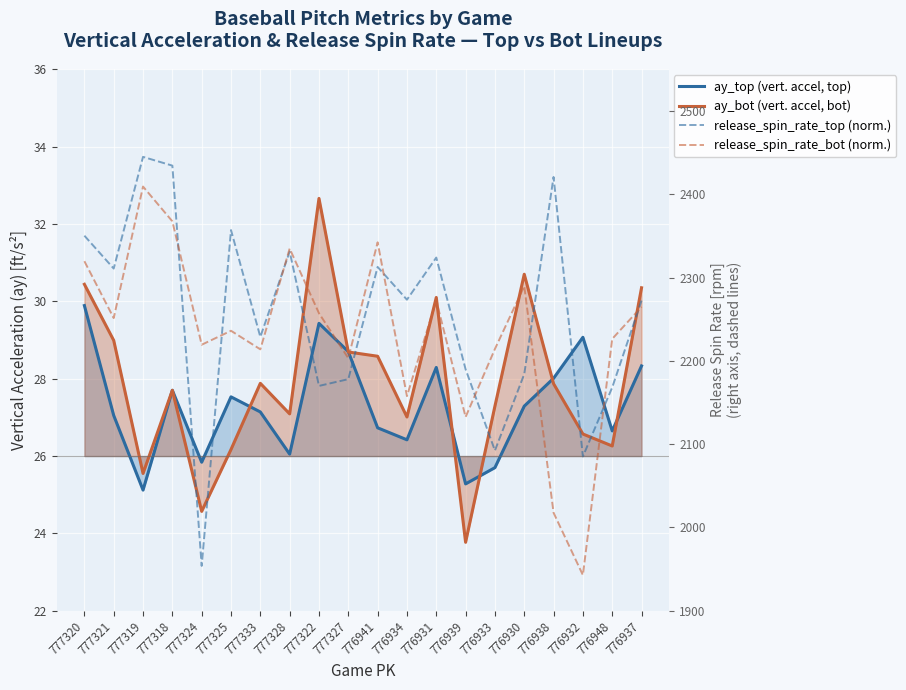

True or false: ay_bot (vert. accel, bot) and ay_top (vert. accel, top) intersect in this chart.

True